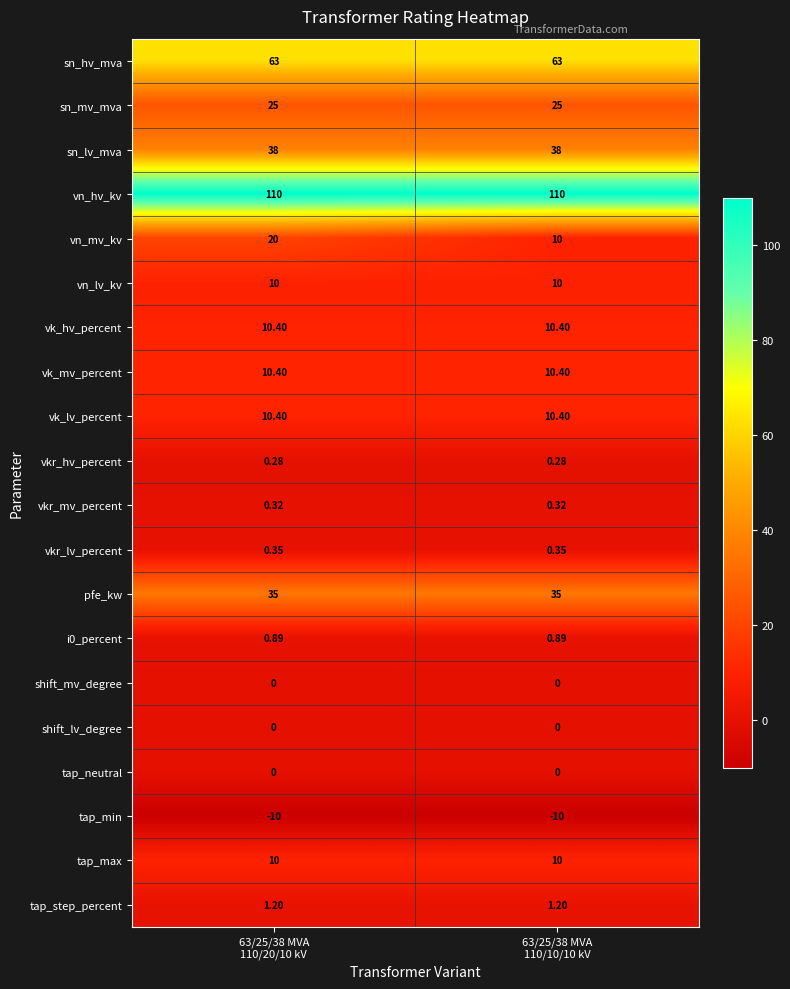

Which series has the widest spread of values?

vn_mv_kv